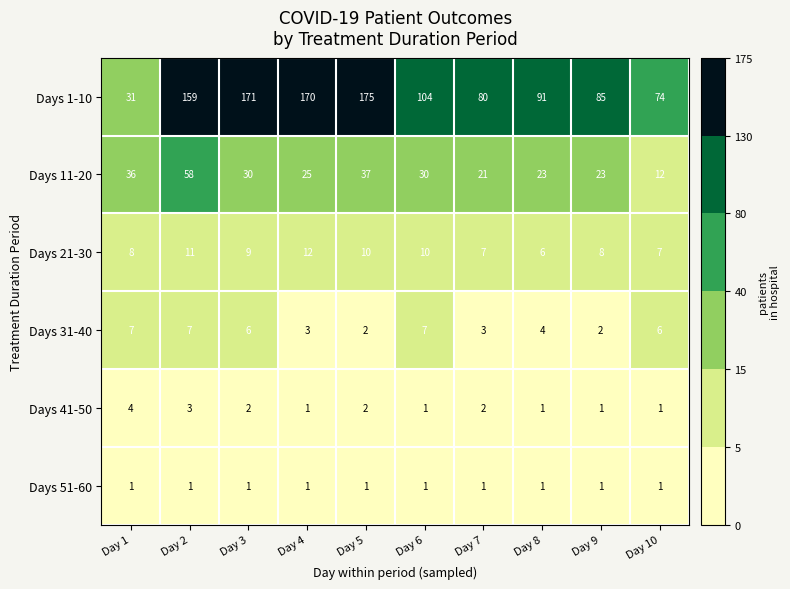

What is the sum of the Days 11-20 values at Day 9 and Day 10?

35